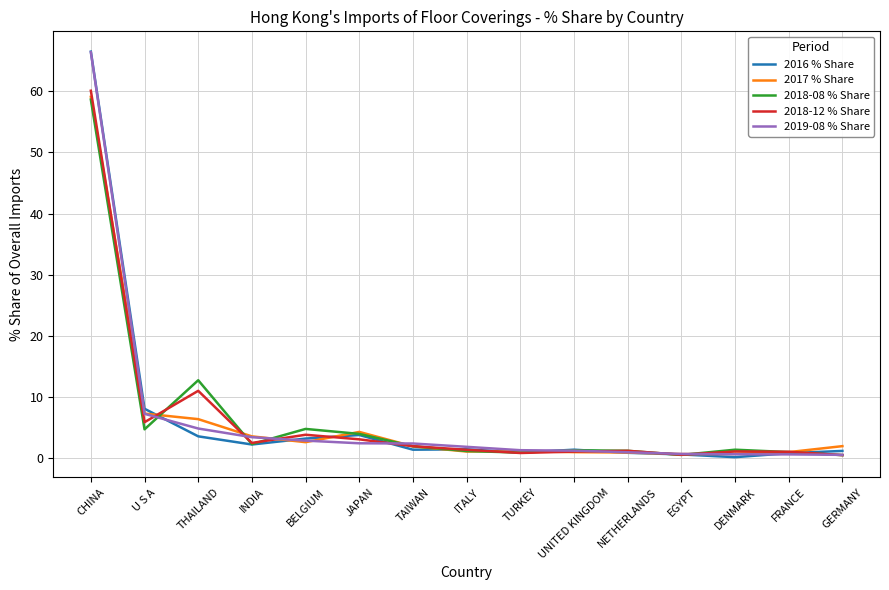

At which category is the sum across all series the highest?

CHINA